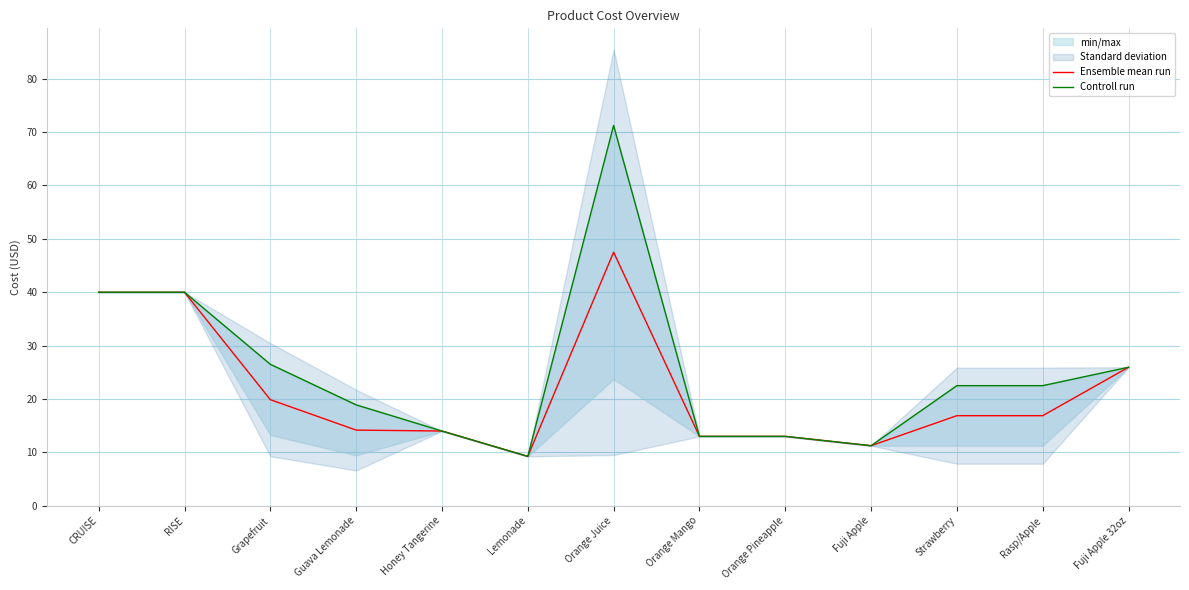

True or false: Ensemble mean run has more than 0 interior local peaks.

True